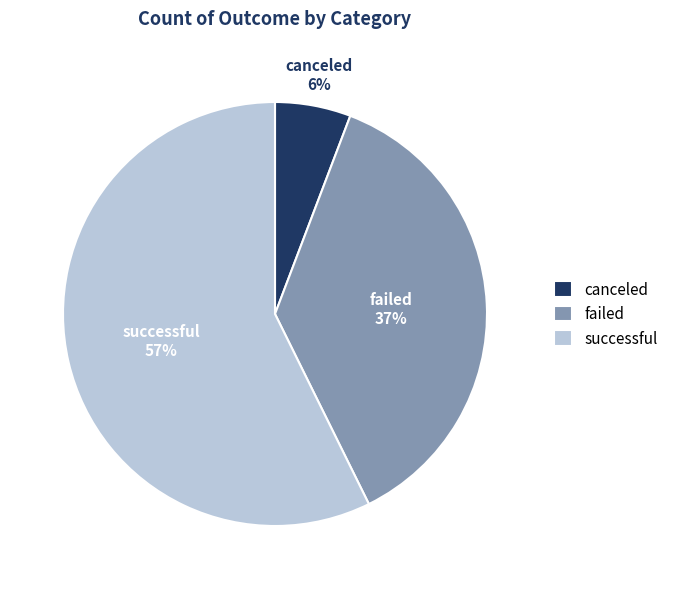

How many slices are in this pie chart?

3